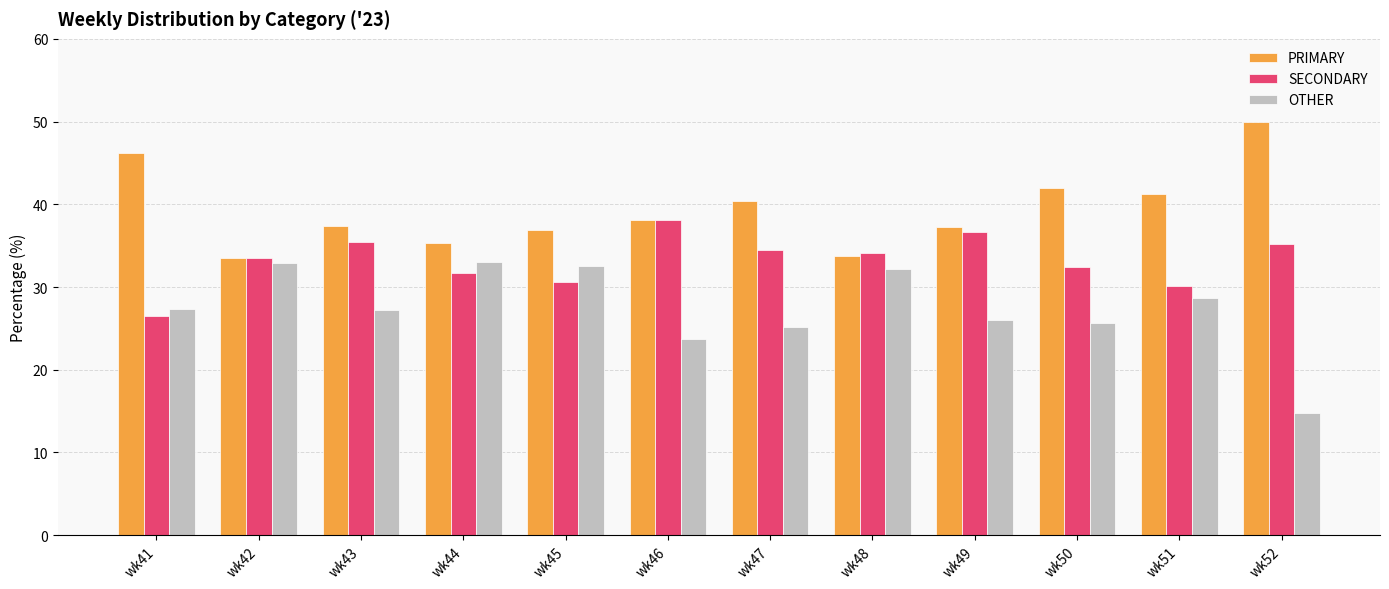

True or false: SECONDARY has a value of 7.2 at wk47.

False